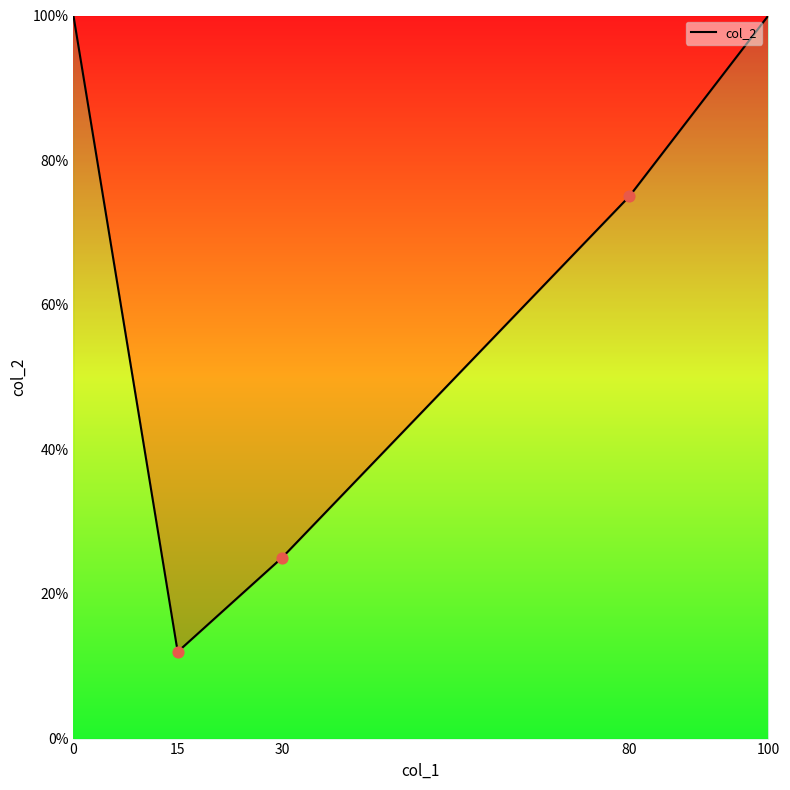

What is the minimum value for col_2?

12.0